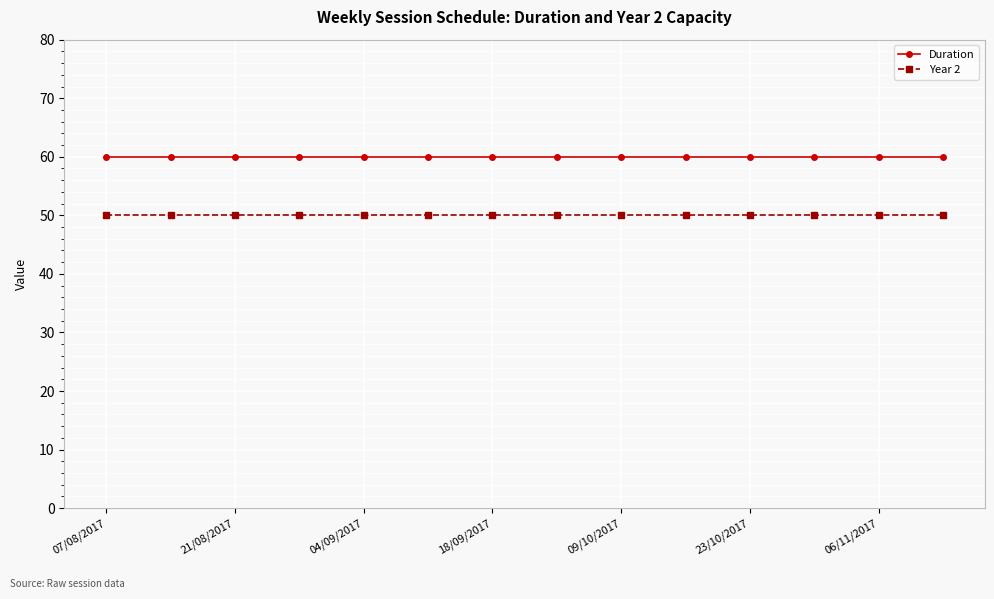

List the series in order of their overall mean, lowest first.

Year 2, Duration